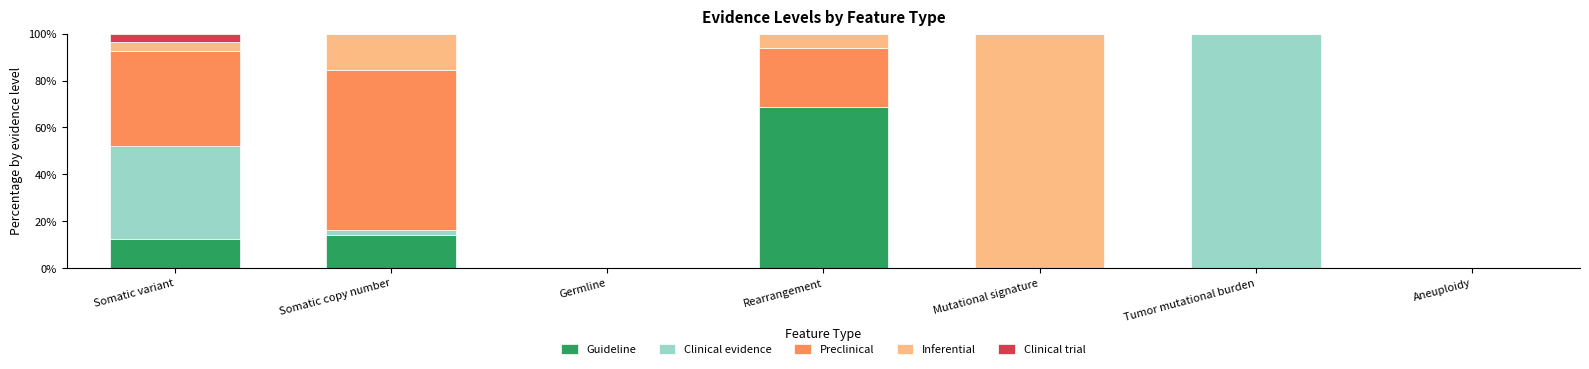

The value of Guideline at Tumor mutational burden is 34.4. True or false?

False